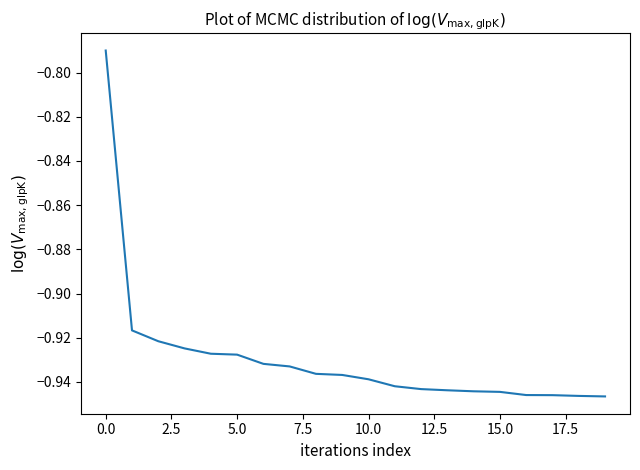

Does the chart display data point markers on the line(s)?

No